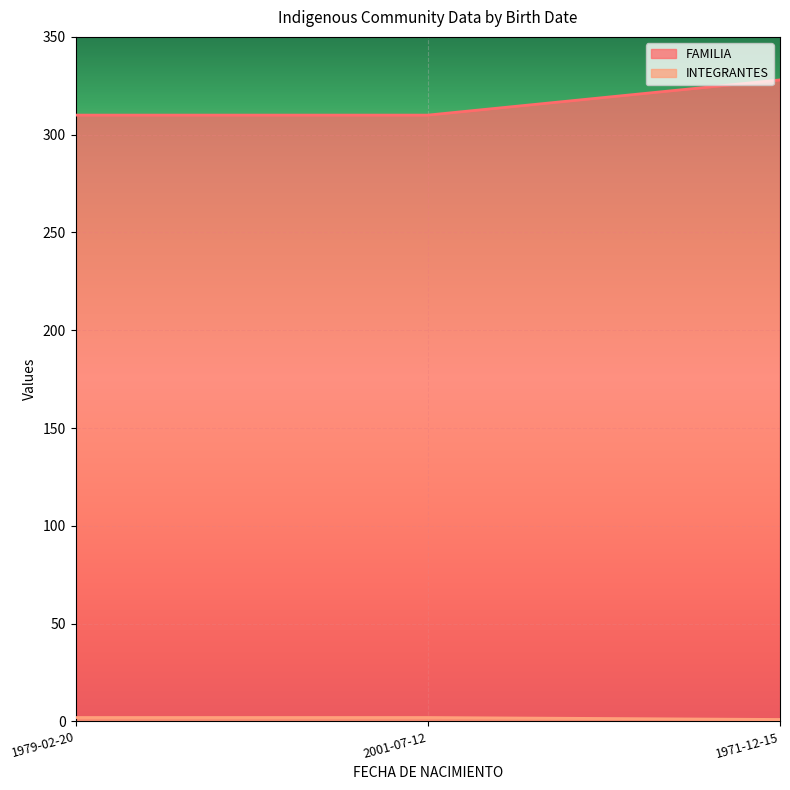

Which series has the largest total across all categories?

FAMILIA